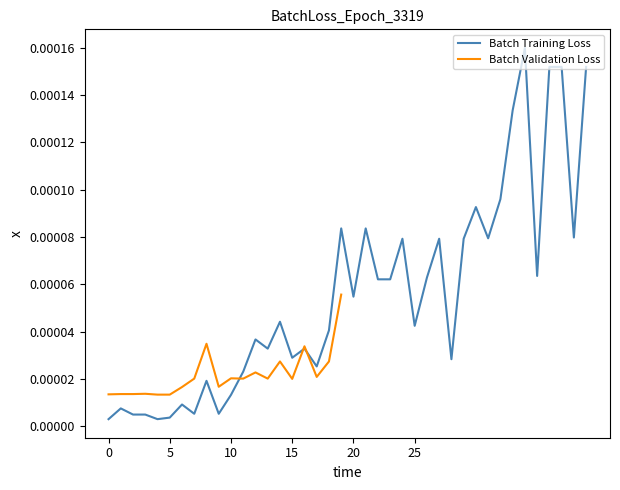

Which has a higher value, 10 or 15?

15